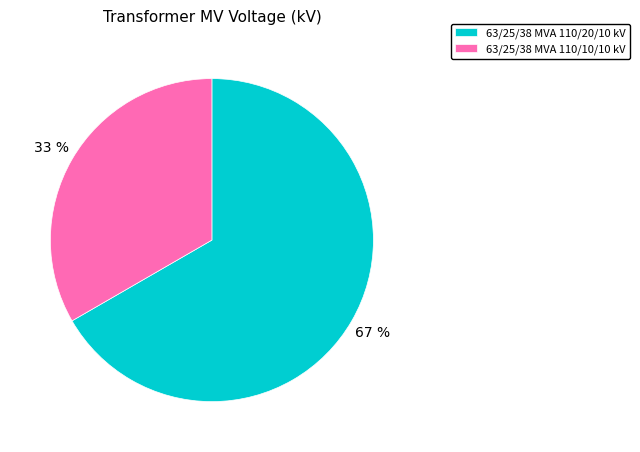

Which has a higher value, 63/25/38 MVA 110/10/10 kV or 63/25/38 MVA 110/20/10 kV?

63/25/38 MVA 110/20/10 kV